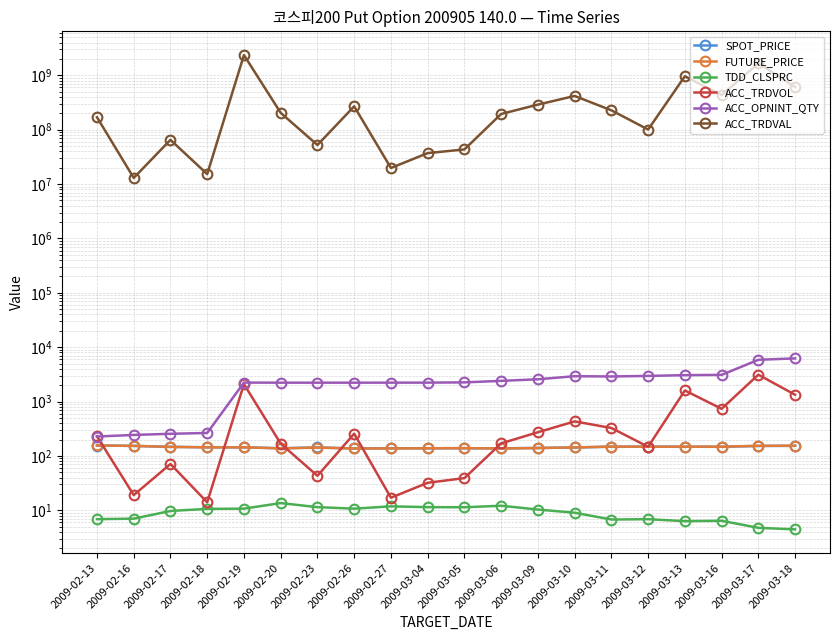

What position from the right is 2009-03-17?

2